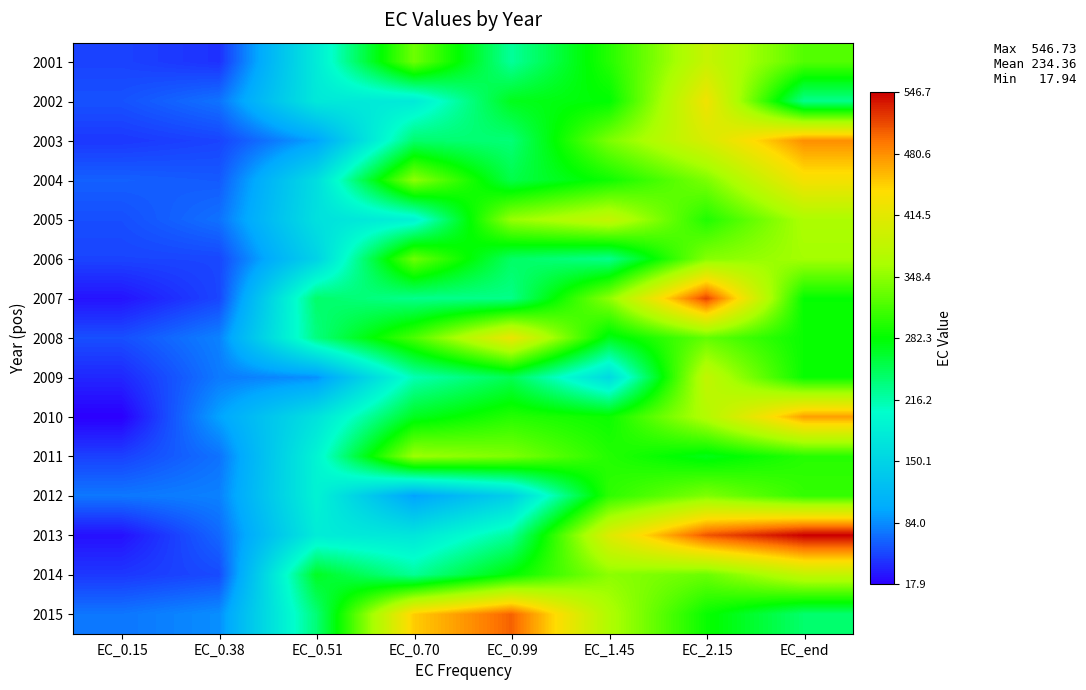

List the series in order of their peak value, lowest first.

2012, 2011, 2006, 2009, 2014, 2005, 2001, 2008, 2002, 2004, 2010, 2003, 2015, 2007, 2013